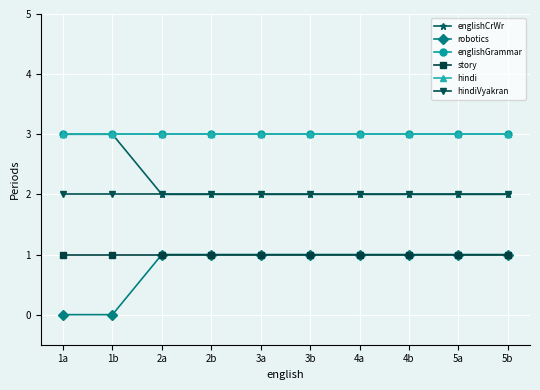

Which series has the largest range (max minus min)?

englishCrWr